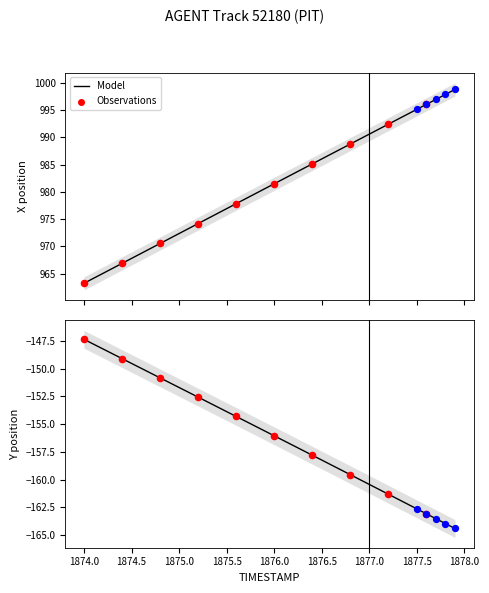

Which series has the largest Y range (max minus min)?

X